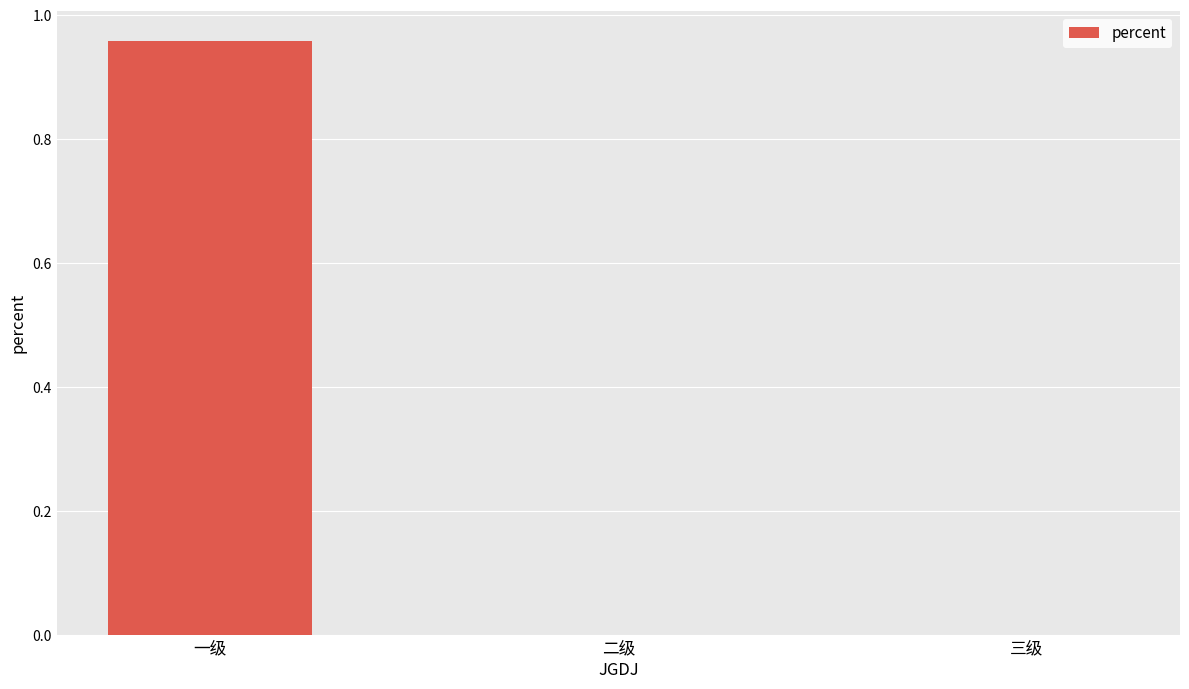

True or false: the data shows 0.3 at 一级.

False